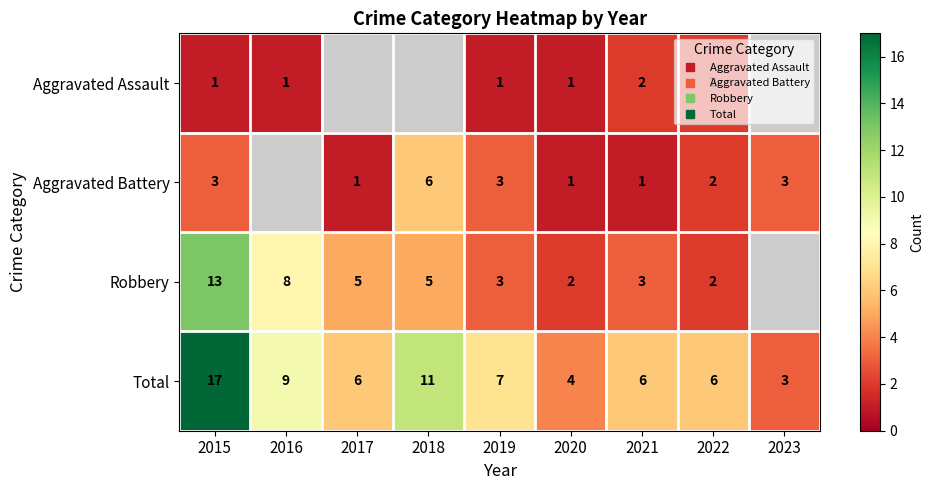

Which has a higher value, 2019 or 2015?

2019